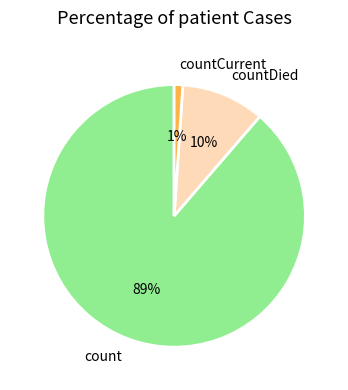

Combined, do countCurrent and count account for over 50%?

Yes